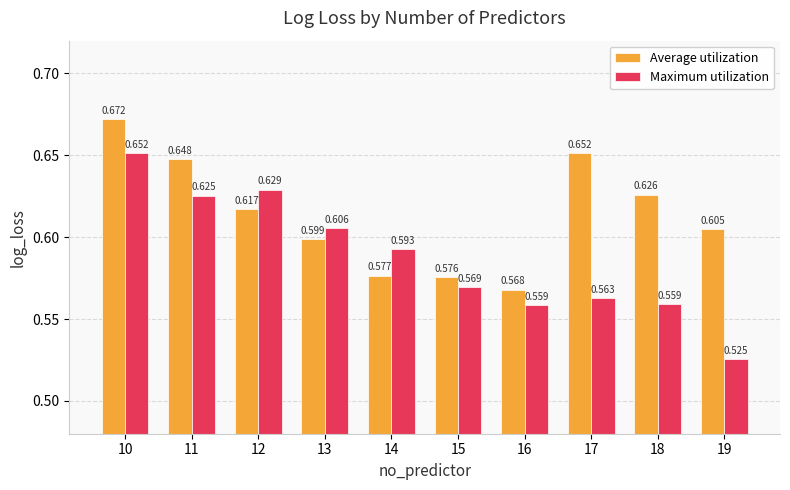

The value of Maximum utilization at 15 is 1.0. True or false?

False